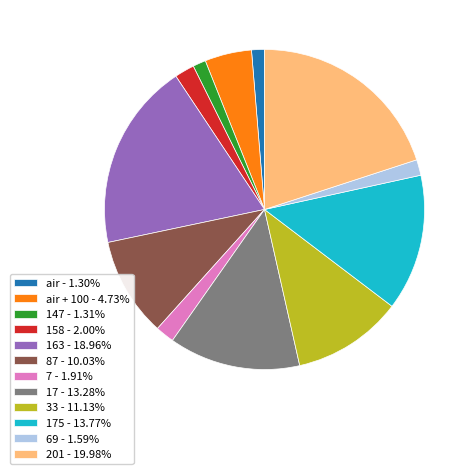

Is there a majority slice in this chart?

No